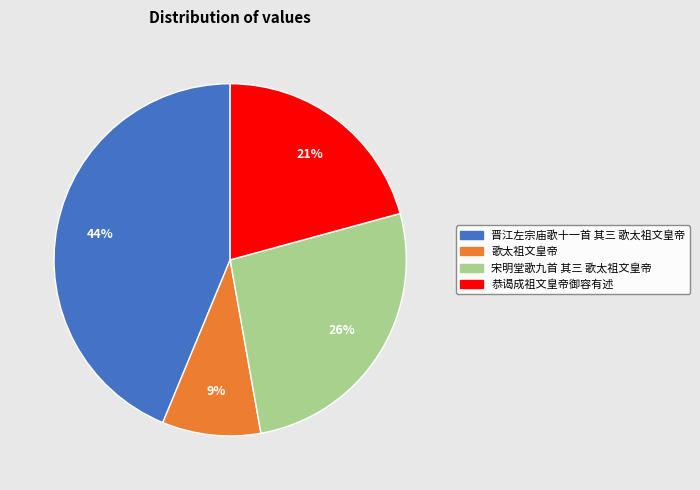

How many slices are in this pie chart?

4